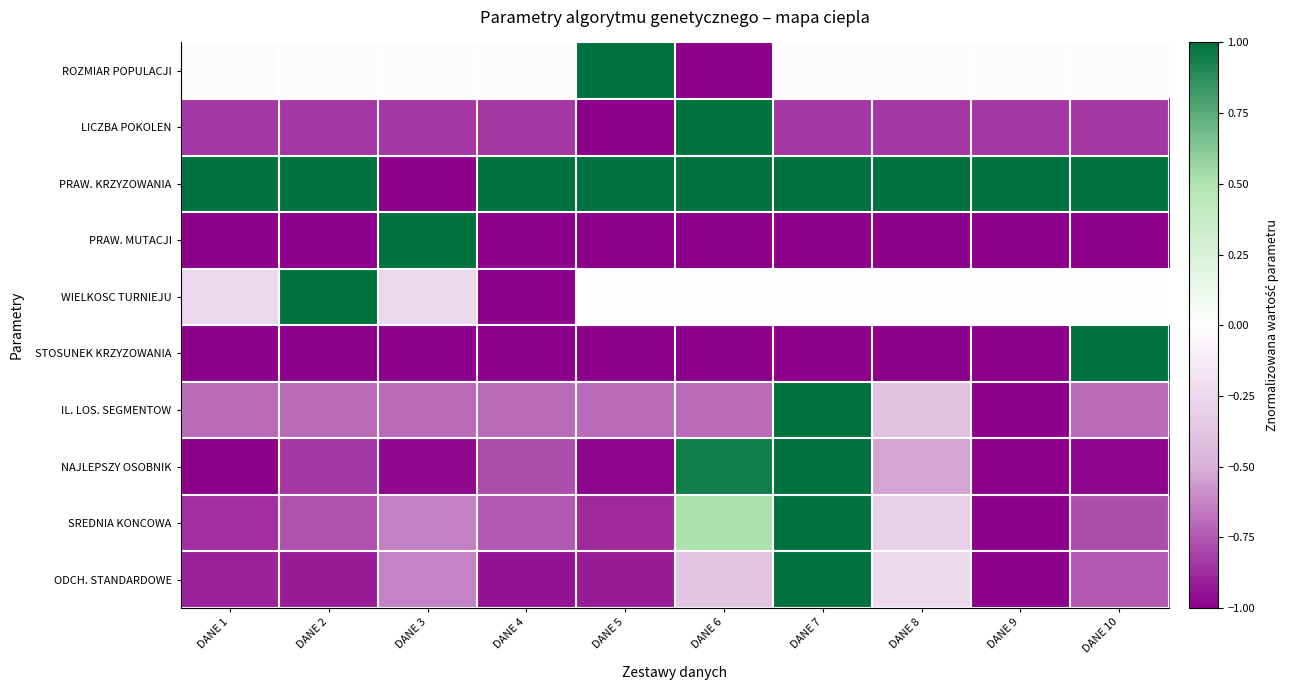

Which series has the largest total across all categories?

PRAW. KRZYZOWANIA